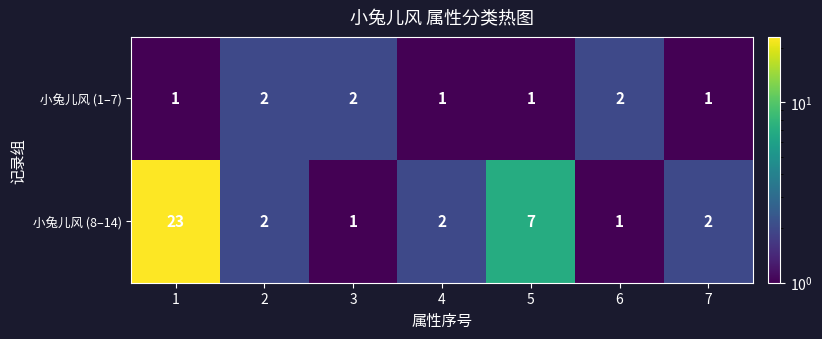

What is the average value of the 小兔儿风 (8–14) series?

5